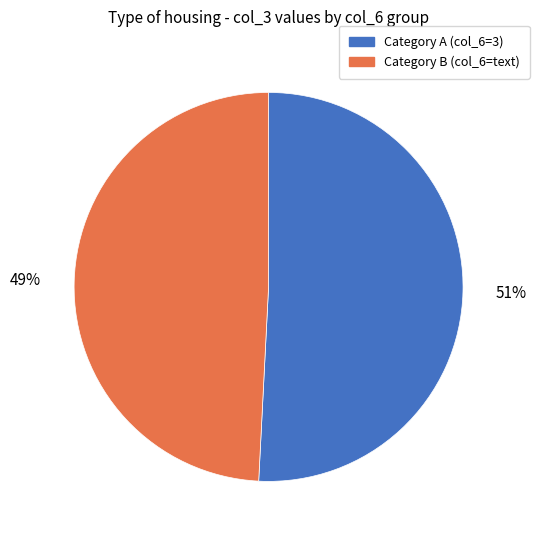

Is the sum of Category A (col_6=3) and Category B (col_6=text) greater than half?

Yes